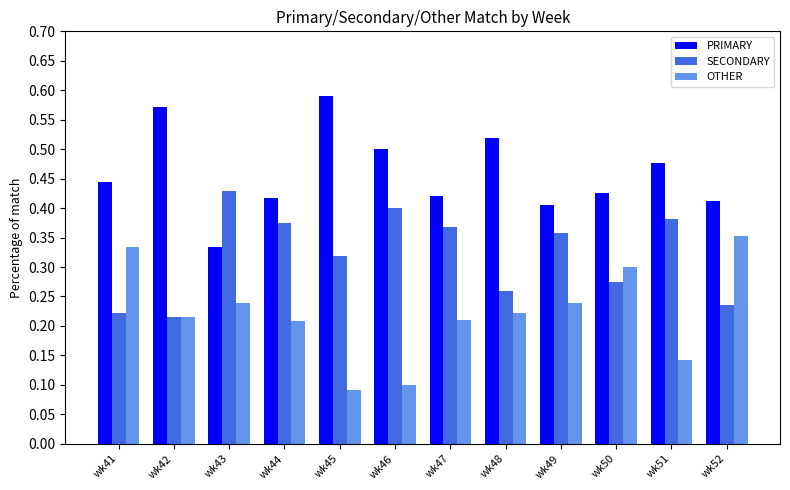

List the series in order of their peak value, lowest first.

OTHER, SECONDARY, PRIMARY